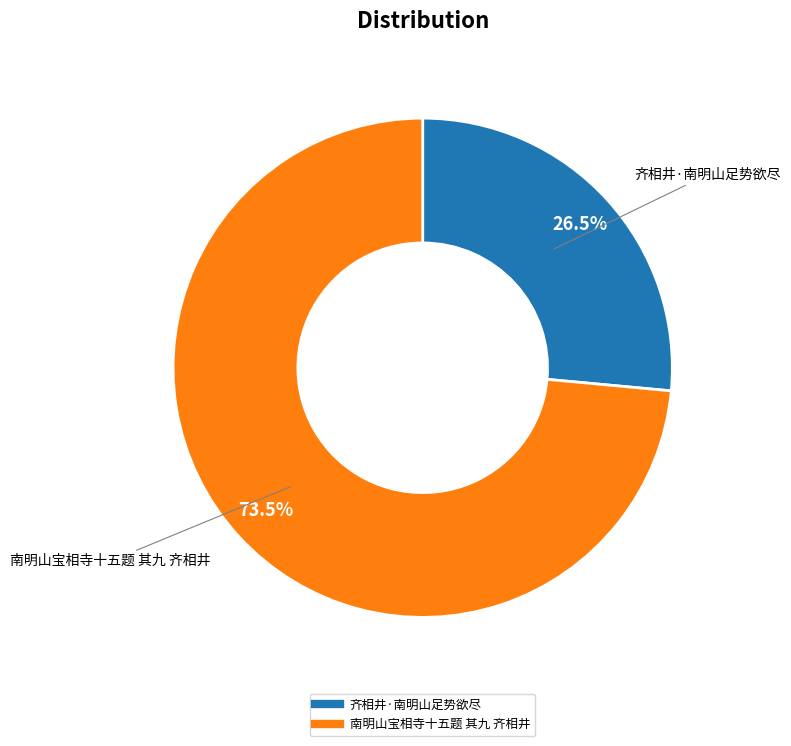

Is there any slice that represents more than half of the pie?

Yes